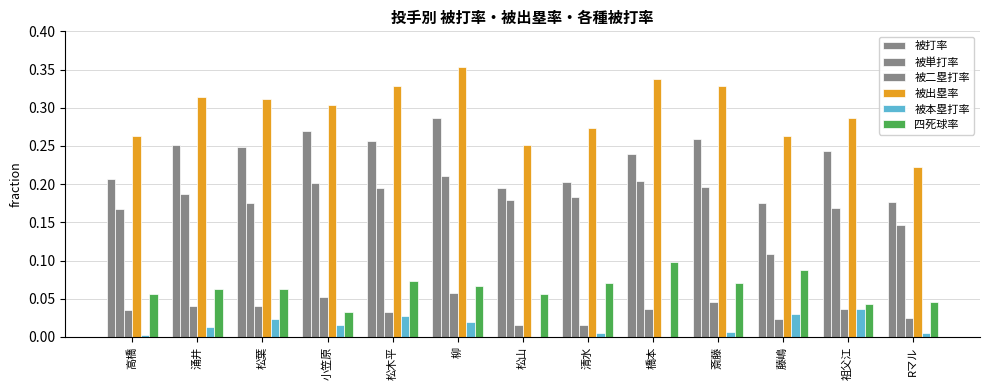

How many 被二塁打率 values are between 0 and 1?

13